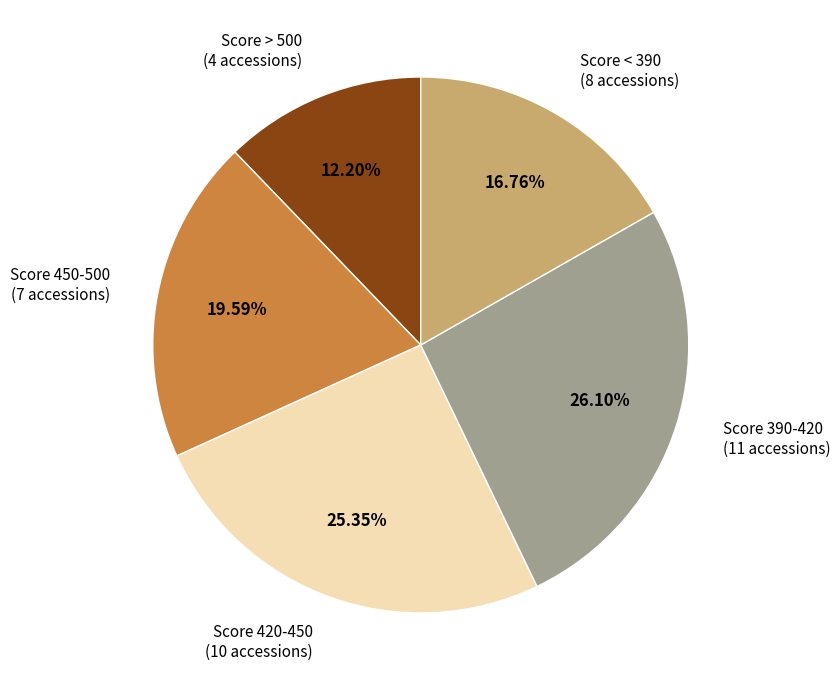

Between Score < 390 (8 accessions) and Score > 500 (4 accessions), which is larger?

Score < 390 (8 accessions)